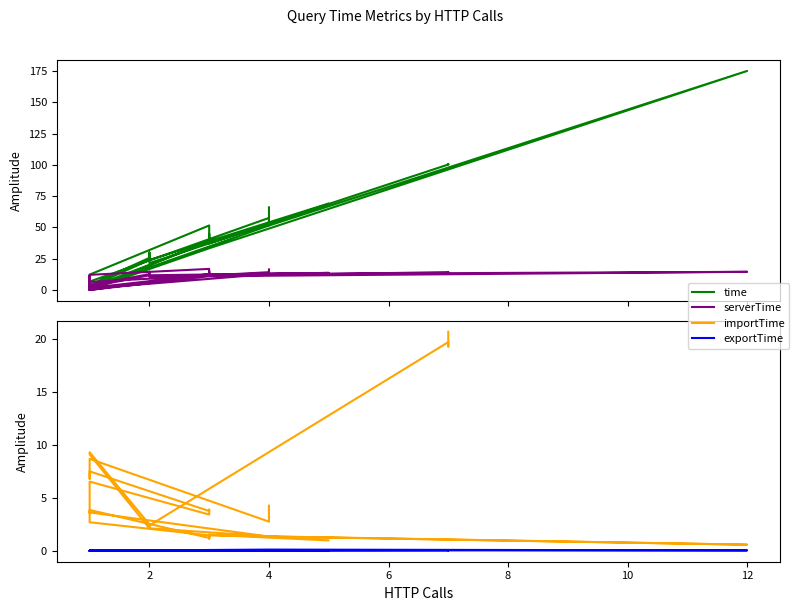

What is the difference between the maximum and minimum values in the serverTime series?

16.9